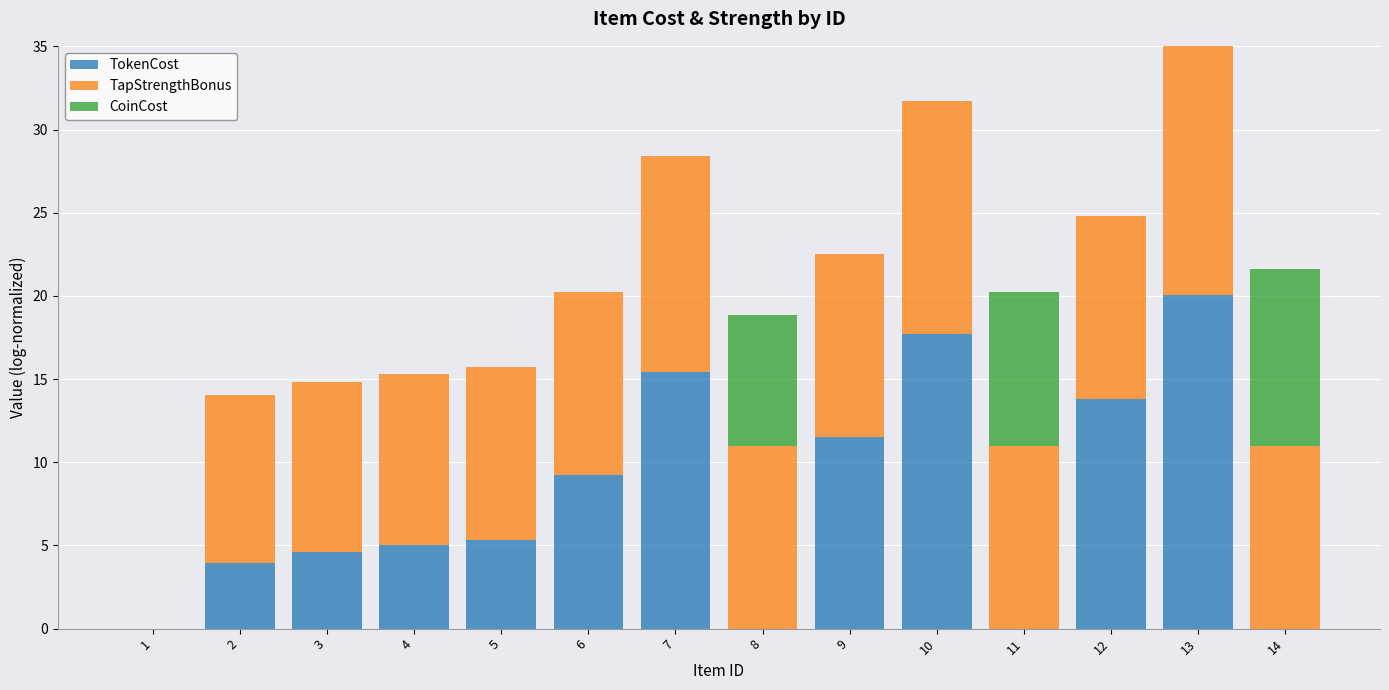

Does the chart contain stacked bars?

Yes